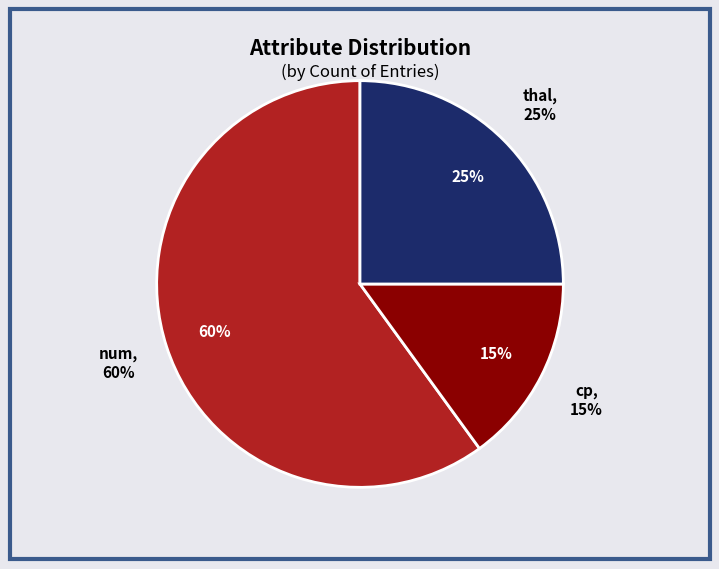

What percentage is the thal slice, to the nearest percent?

25%